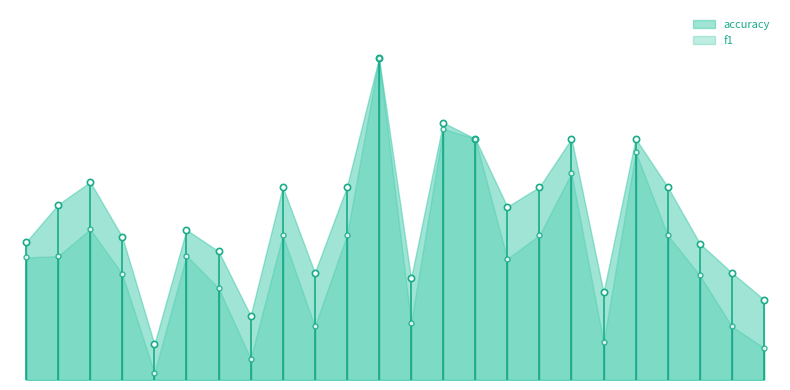

Does the chart have visible grid lines?

No